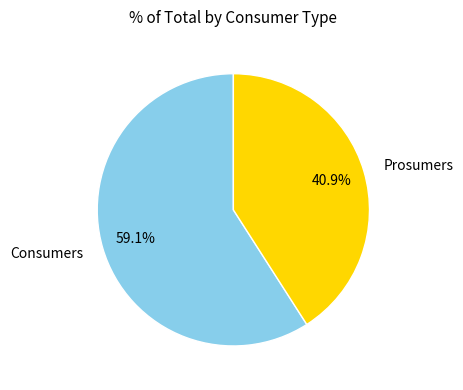

To the nearest percent, what is the combined percentage of Consumers and Prosumers?

100%